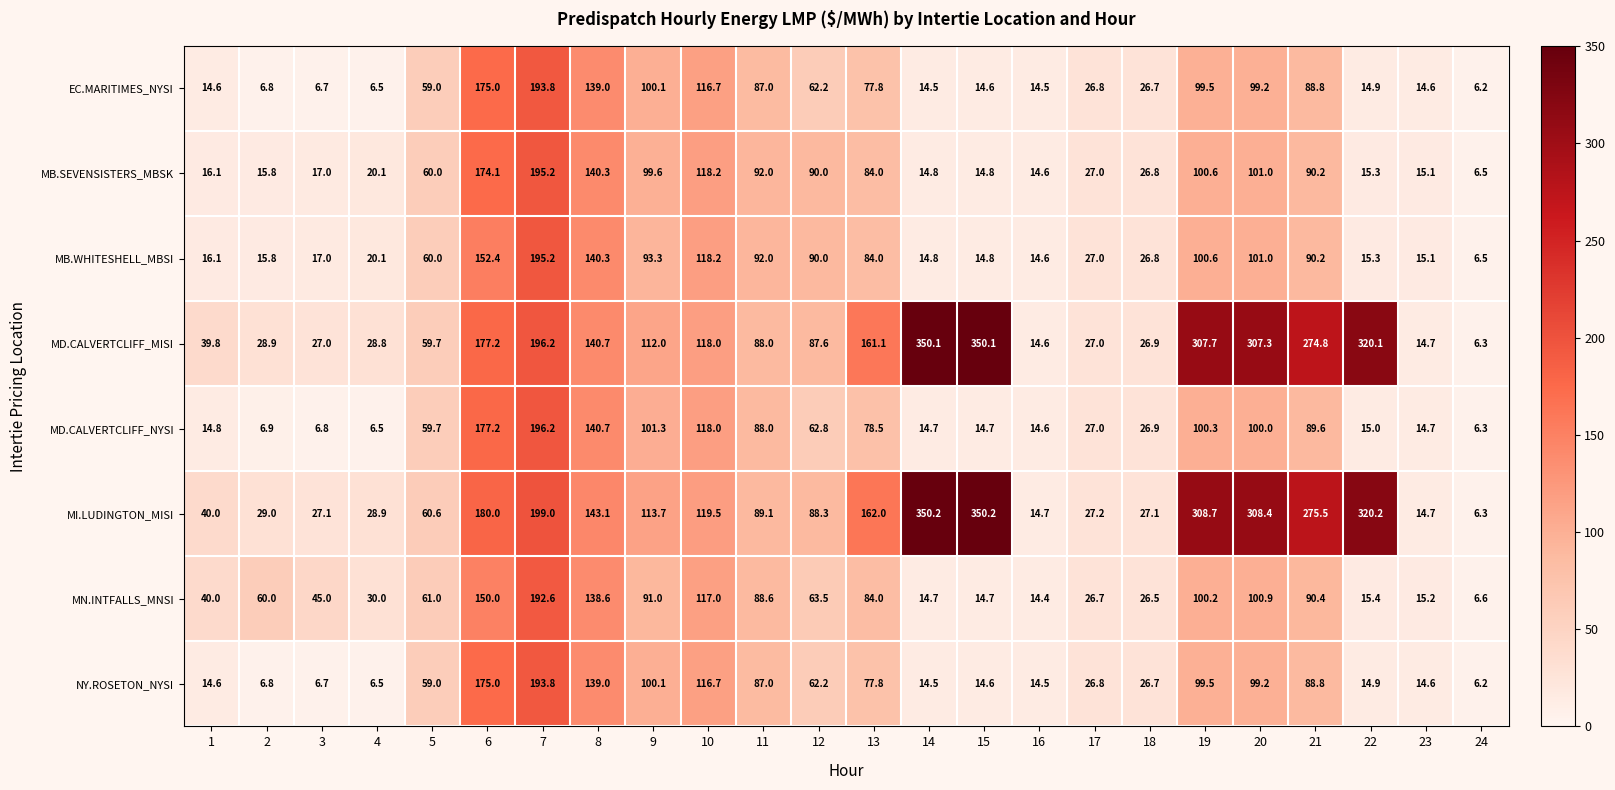

What is the spread (max minus min) of values at 21?

186.7